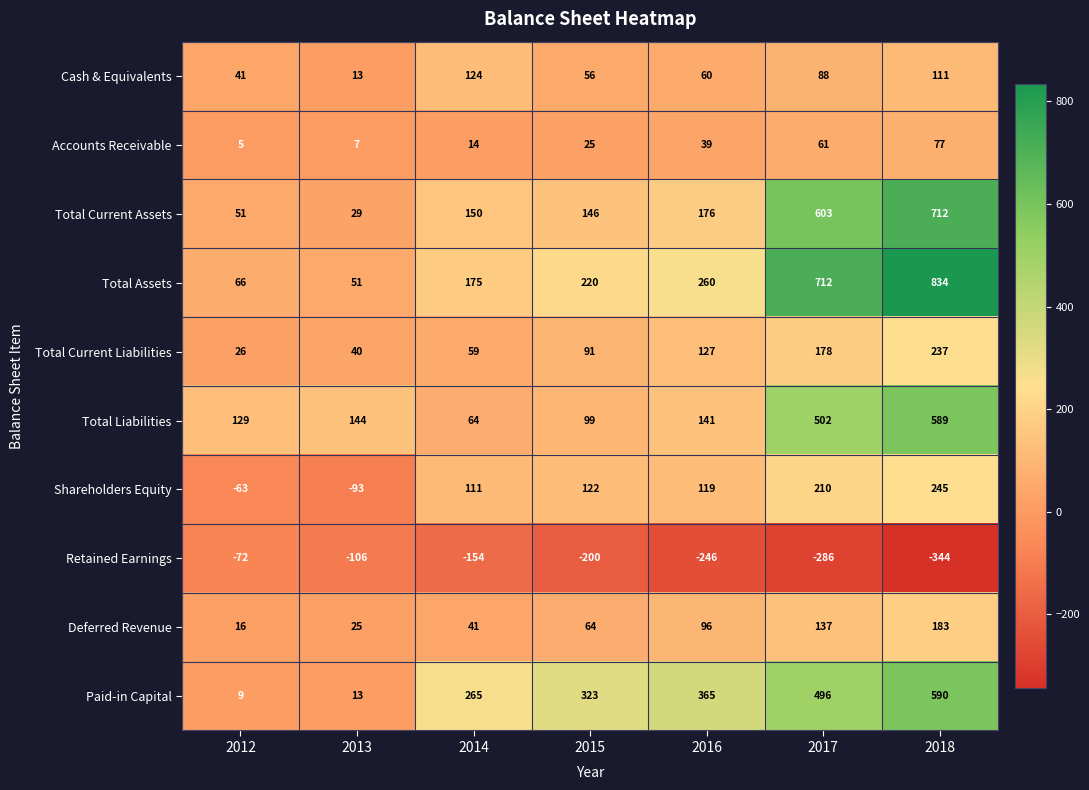

What value does the Shareholders Equity series have at 2013, to the nearest 5?

-95